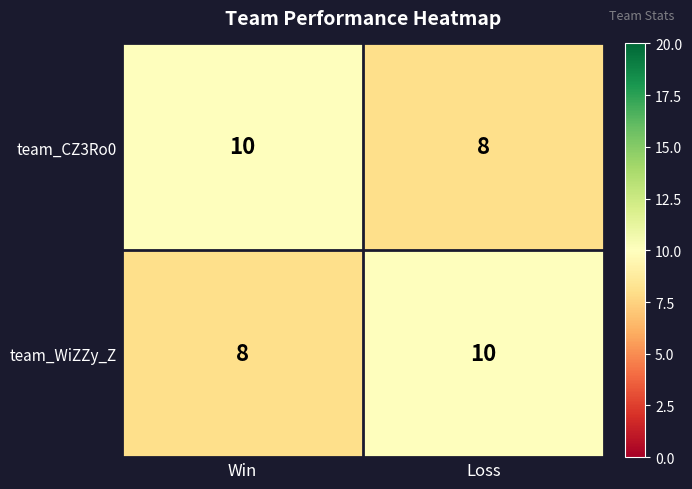

What is the total value across all series at Win?

18